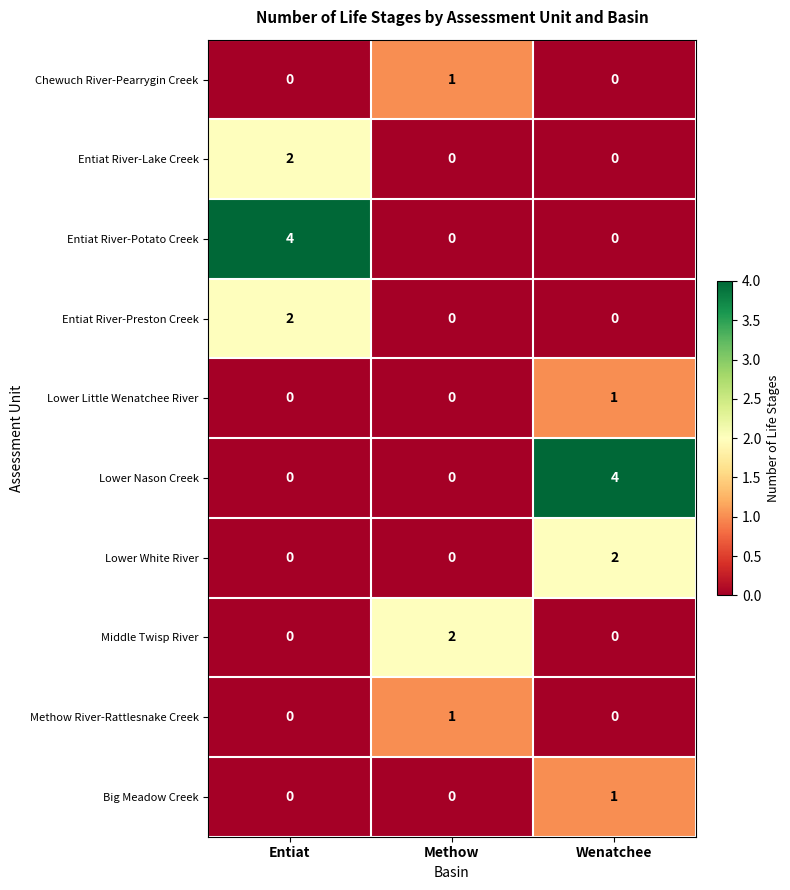

At which label does Entiat River-Preston Creek reach its peak?

Entiat